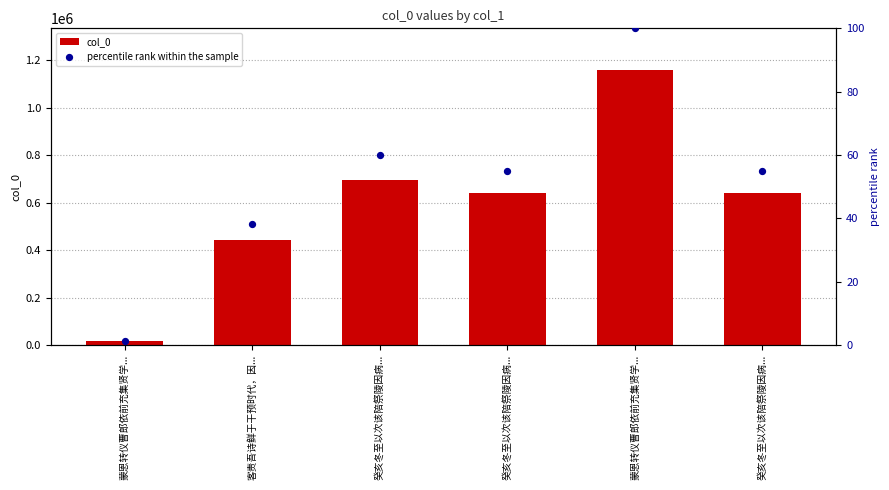

Which series reaches the minimum Y coordinate?

percentile rank within the sample